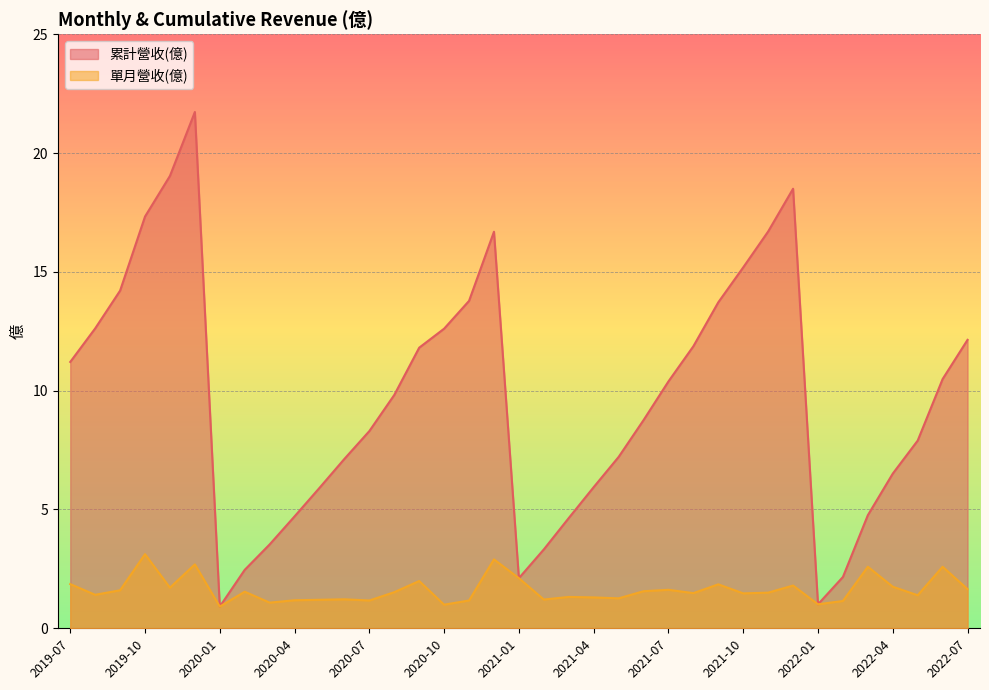

How many values in the 單月營收(億) series are below 1?

2